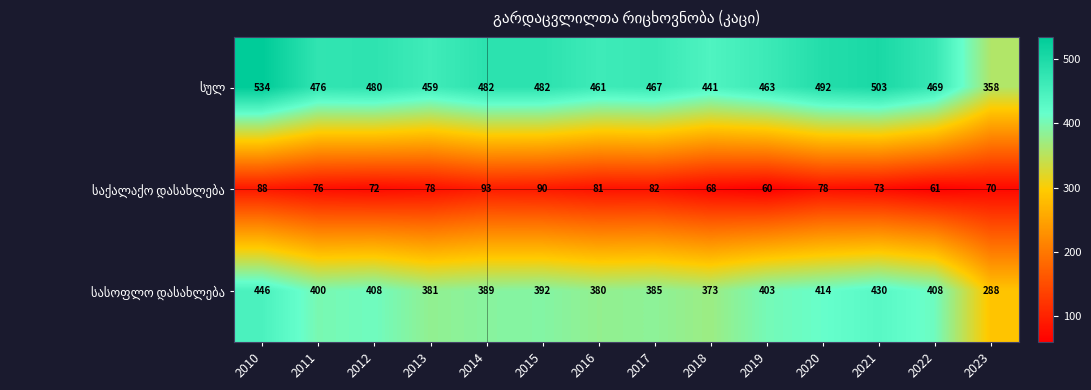

What is the spread (max minus min) of values at 2013?

381